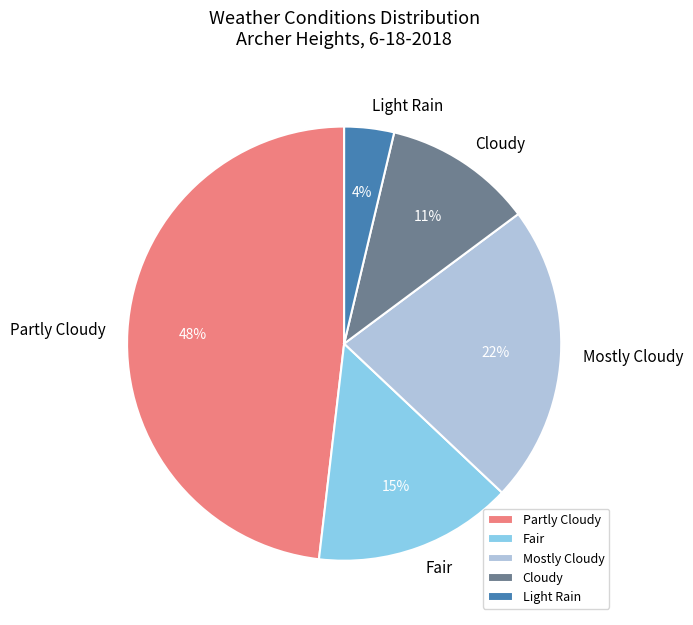

To the nearest percent, what is the combined percentage of Mostly Cloudy and Cloudy?

33%